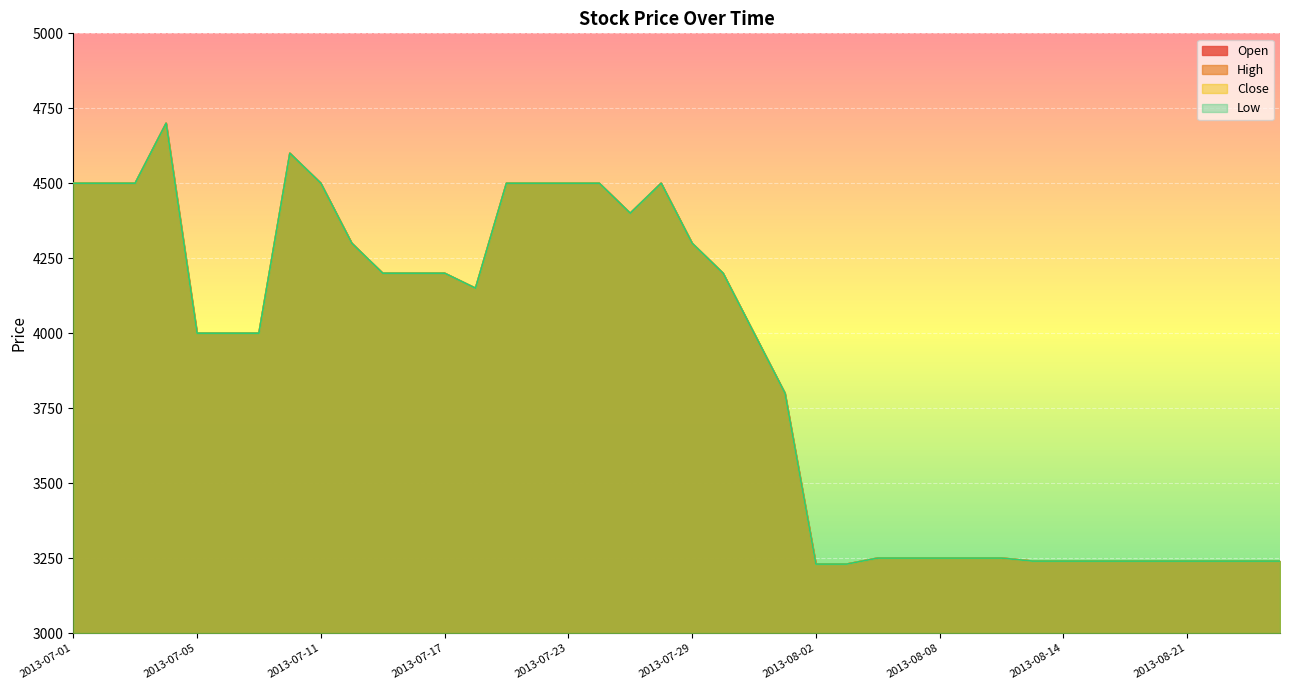

What is the minimum value for Low?

3230